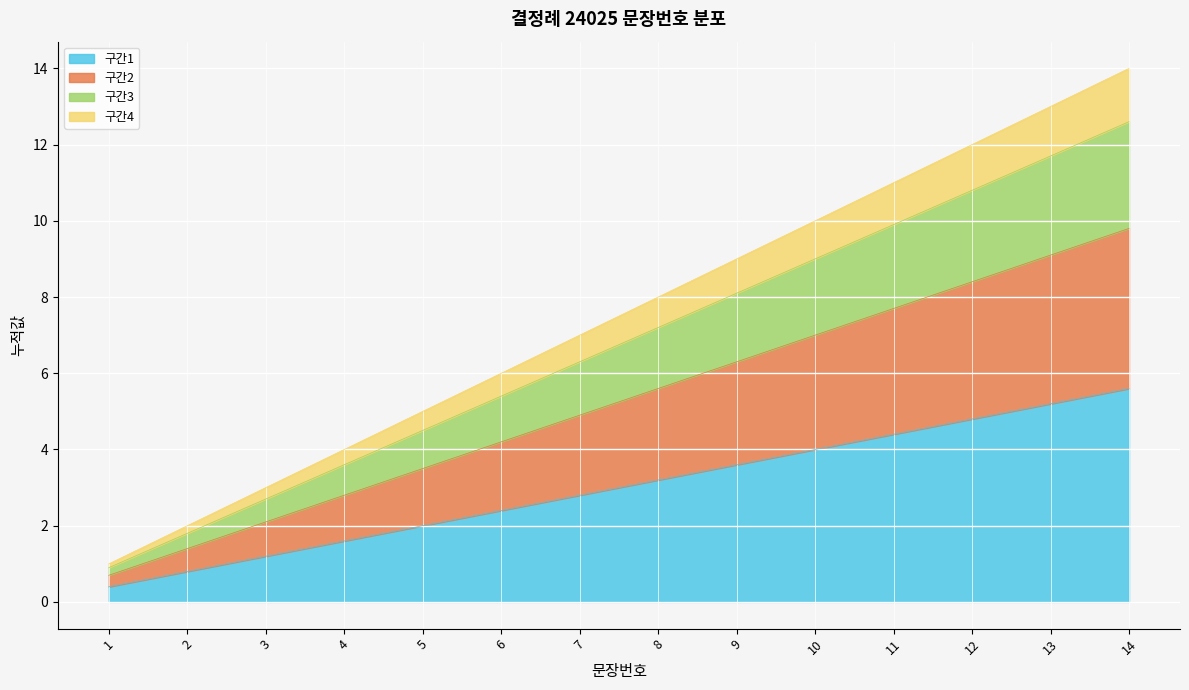

What is the total value across all series at 5?

5.0